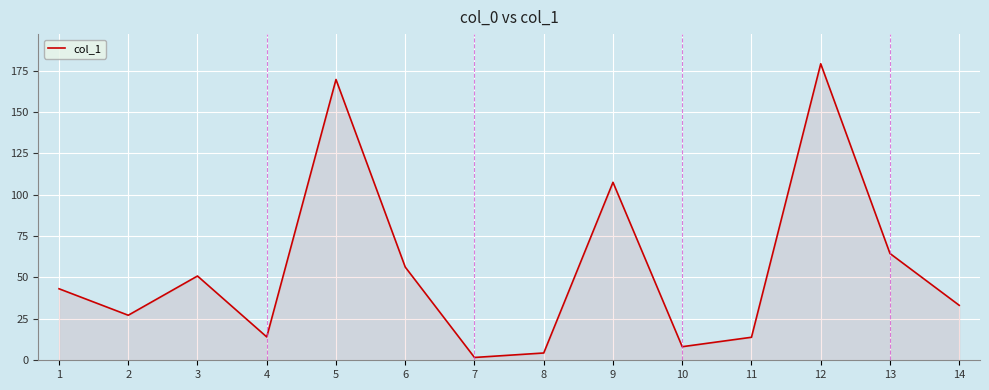

Where is the first local minimum?

2